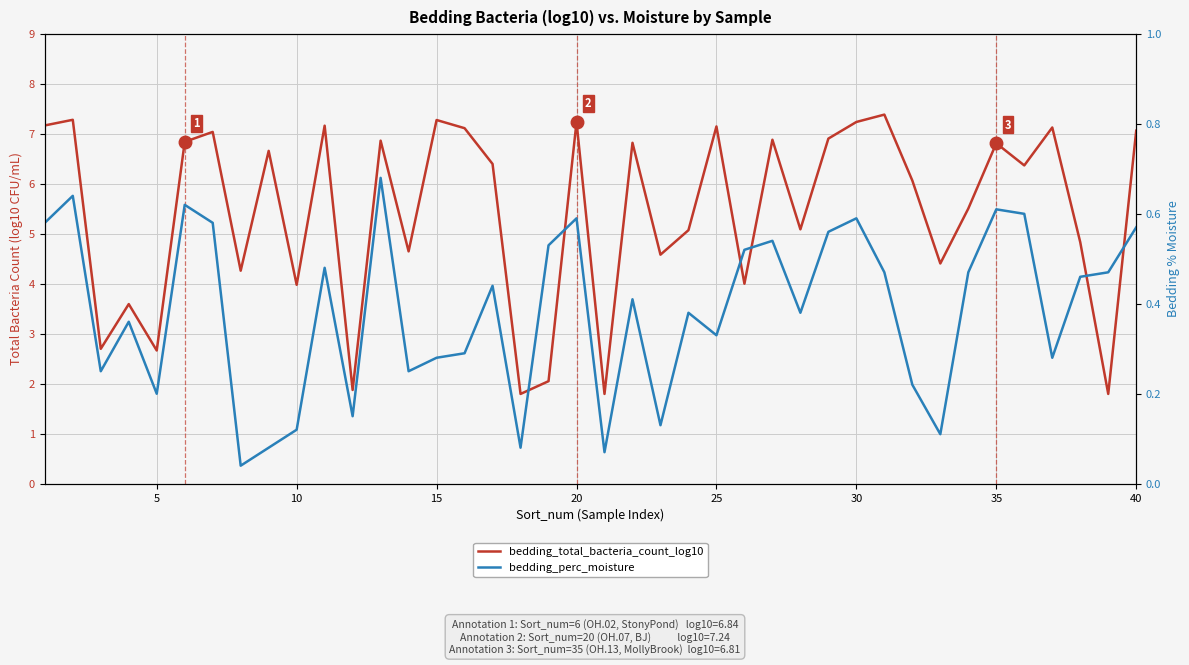

How many data points in bedding_total_bacteria_count_log10 are less than 6?

18